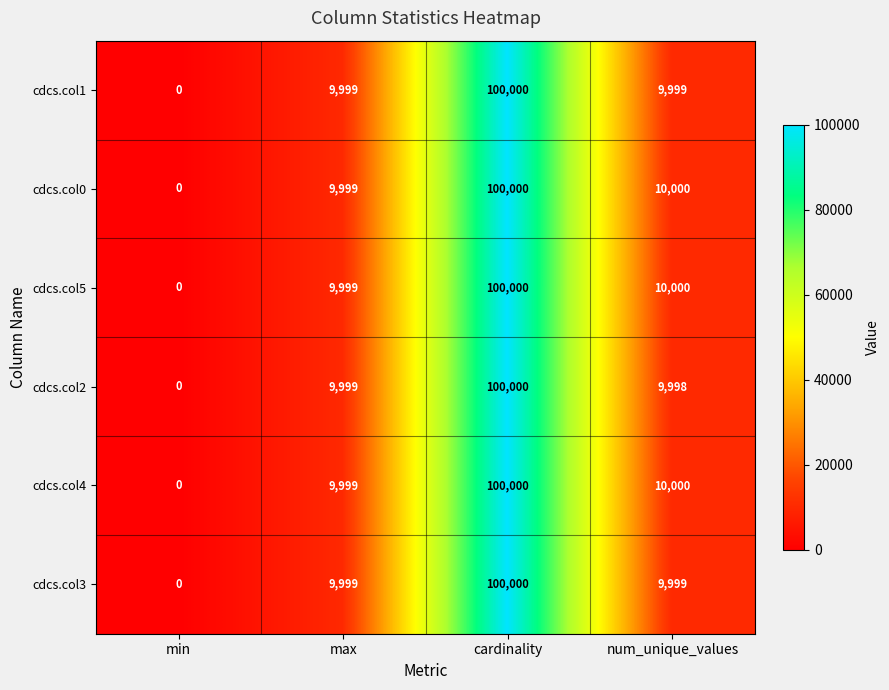

What is the difference between the second highest and minimum values in the cdcs.col3 series?

9999